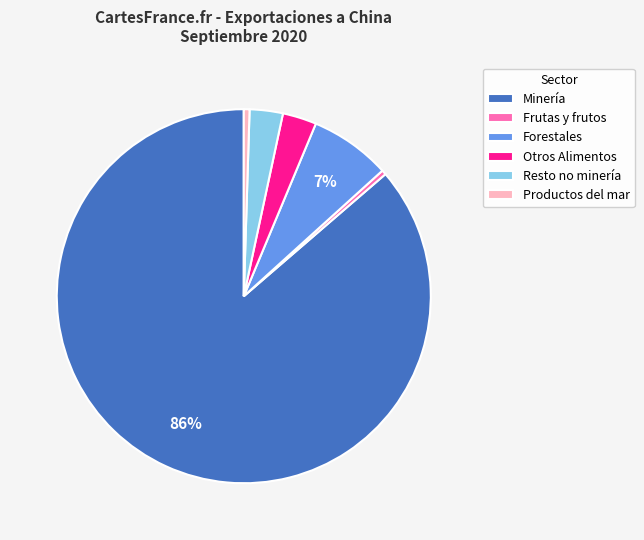

How many segments does this pie chart have?

6